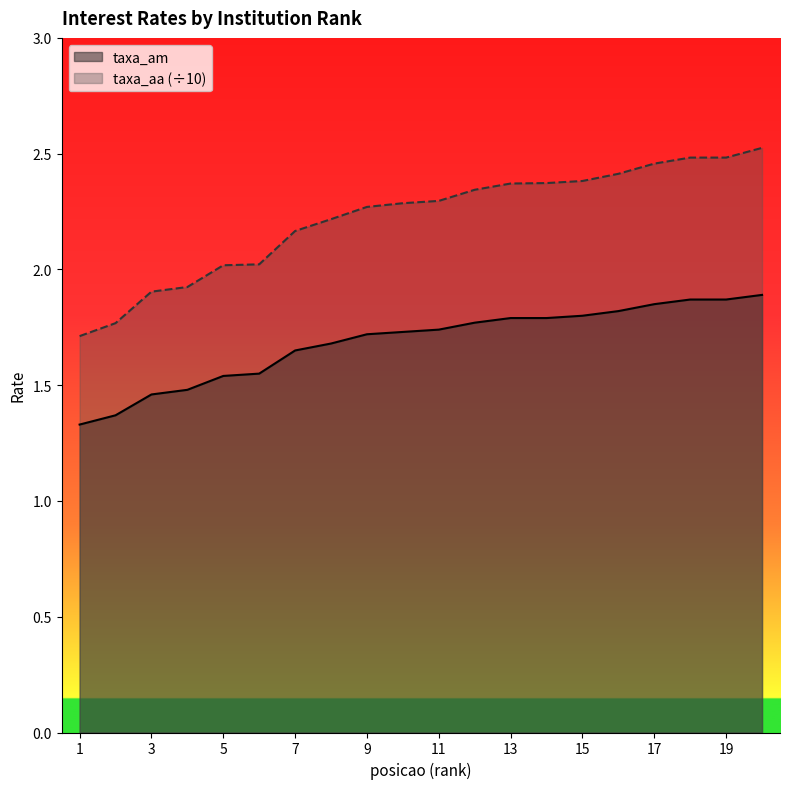

True or false: taxa_aa has a value of 4.1 at 15.

False